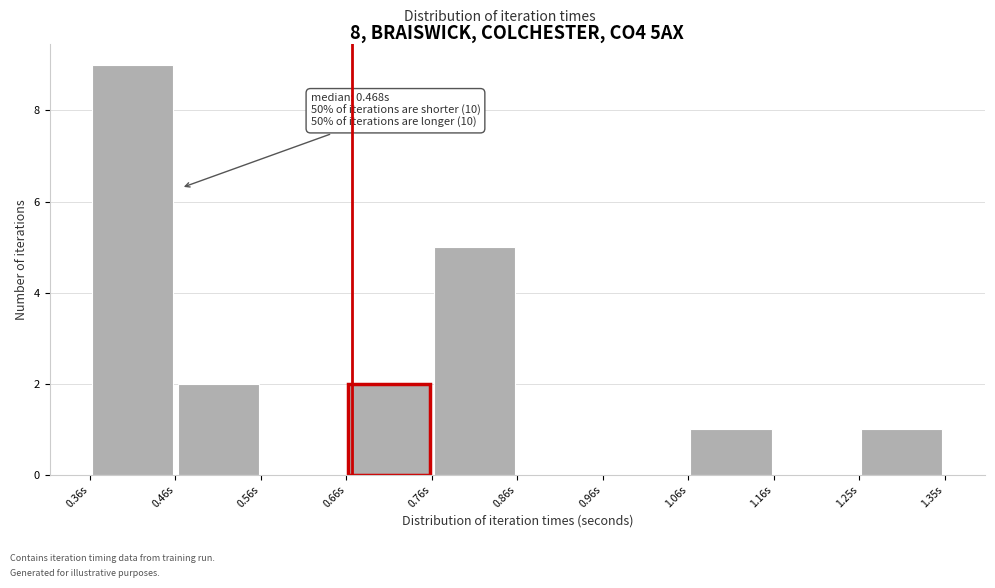

Over which range of the x-axis is the bar tallest?

0.36 to 0.46